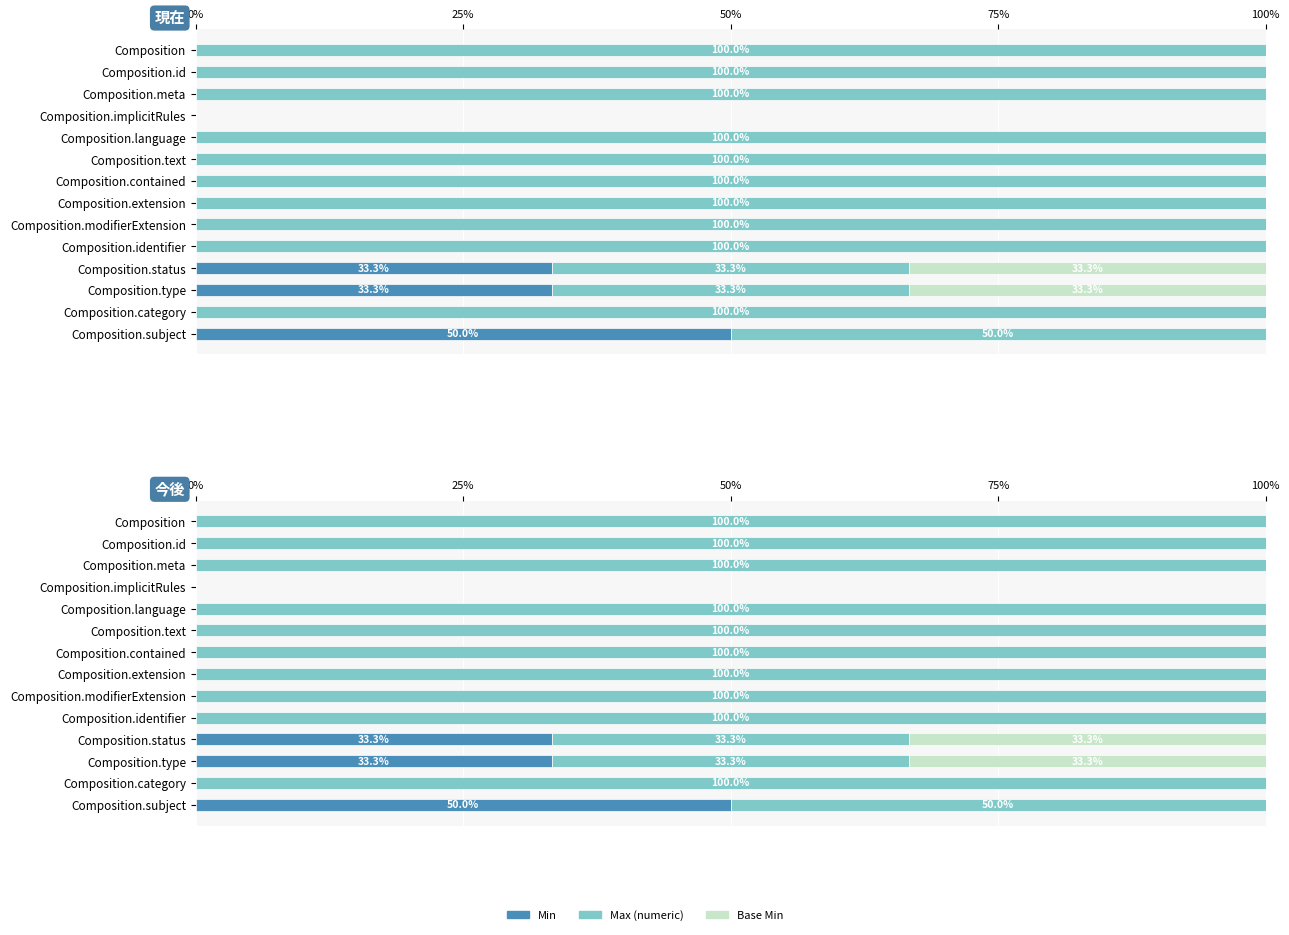

How many series are shown in this chart?

3